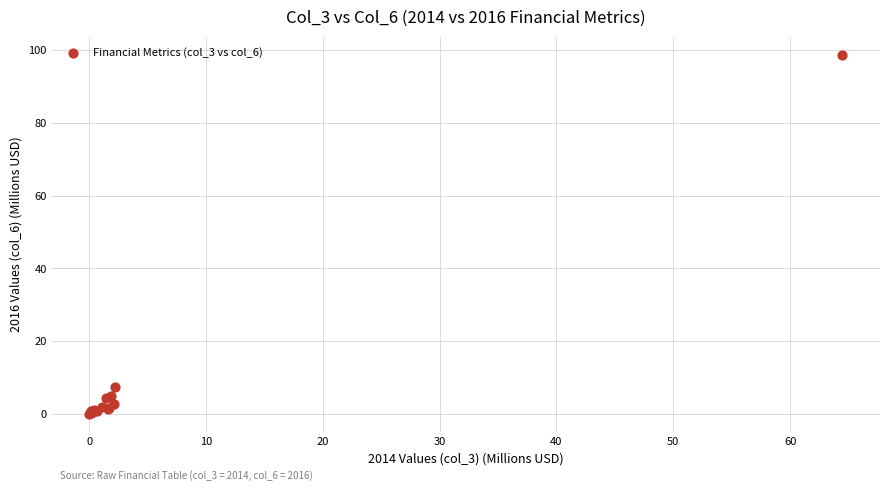

What Y value in the scatter plot is closest to 49?

7.3